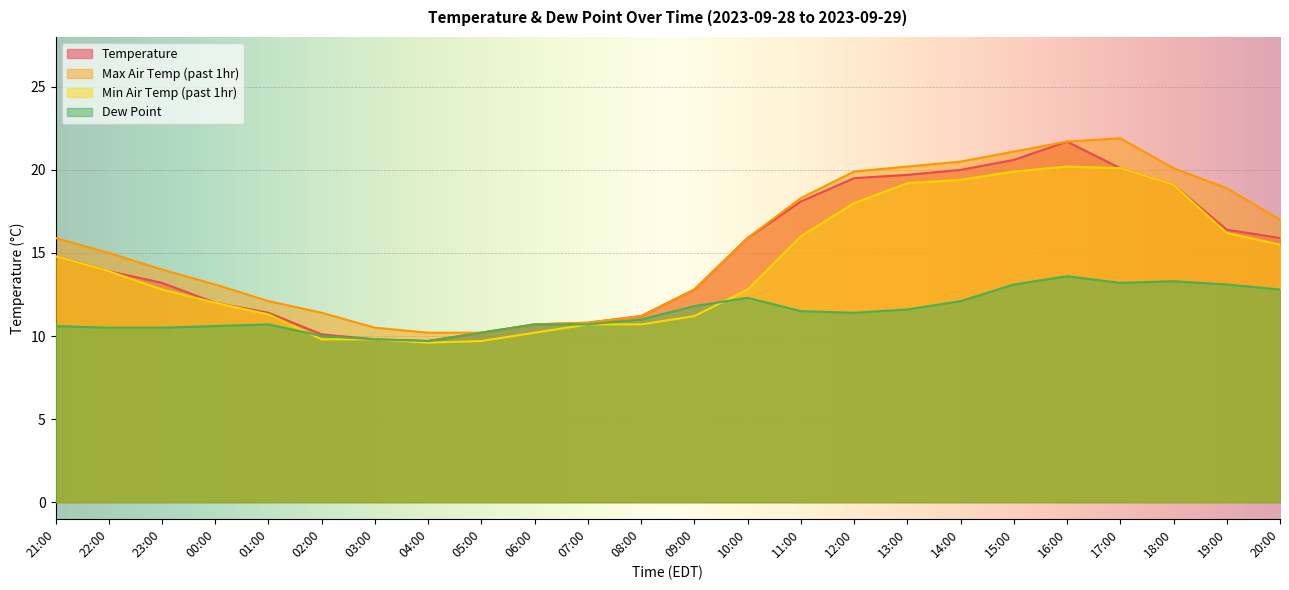

List the series in order of their peak value, lowest first.

dew_point, min_air_temp_pst1hr, temperature, max_air_temp_pst1hr